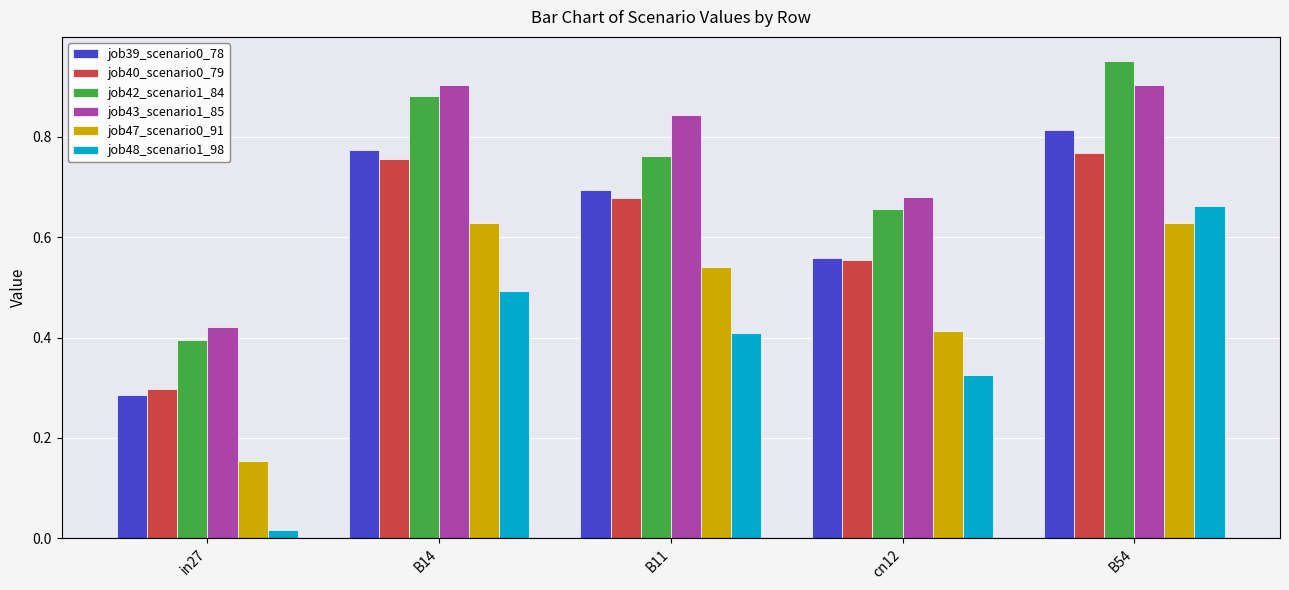

What is the sum of all job48_scenario1_98 values?

1.9